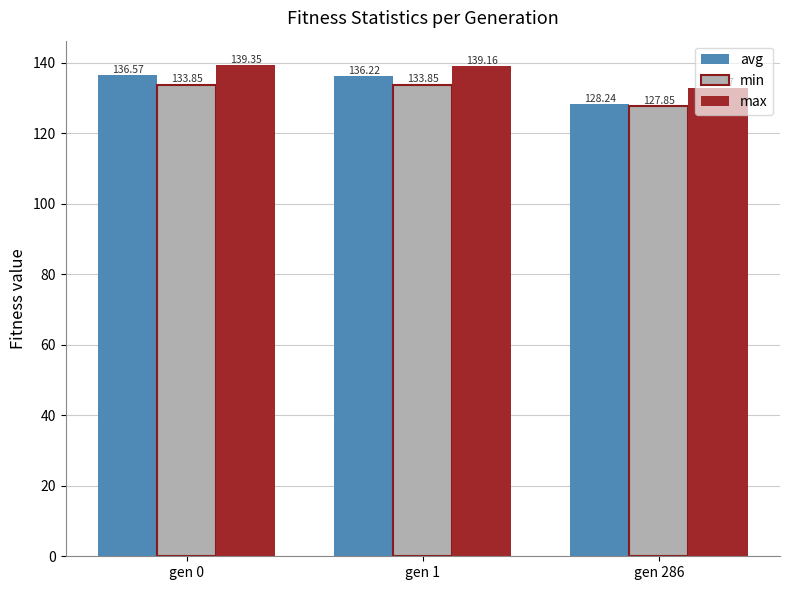

What is the value of the max bar at the 3rd from the left?

133.0